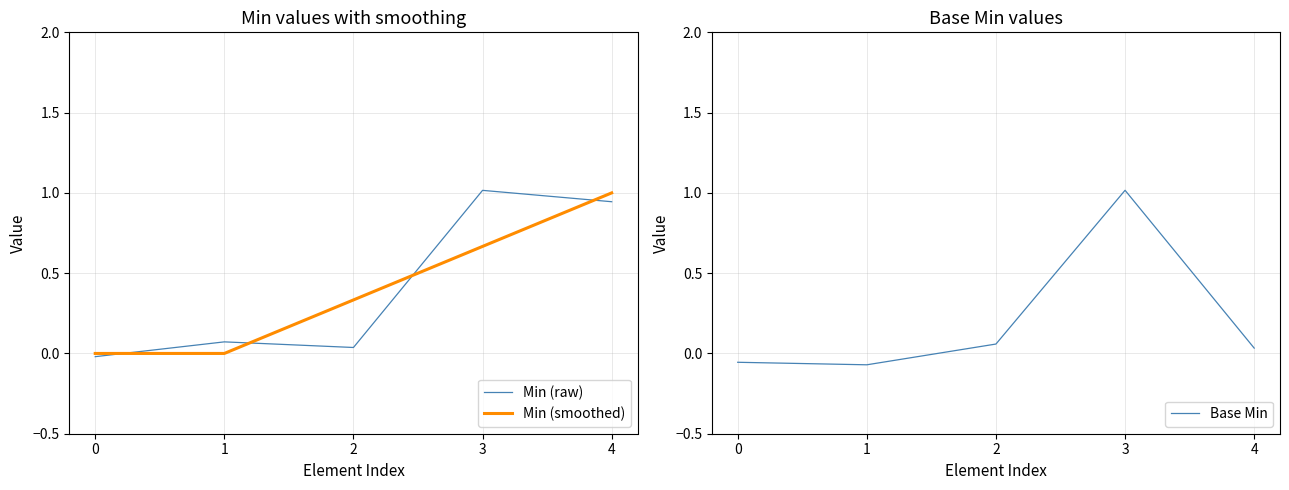

At which category is the sum across all series the highest?

3